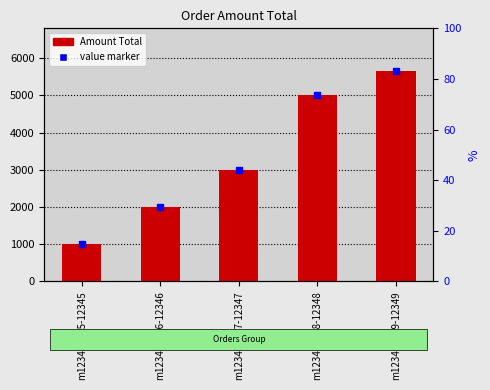

The chart shows a value of 9917 at m123456709-12349. True or false?

False